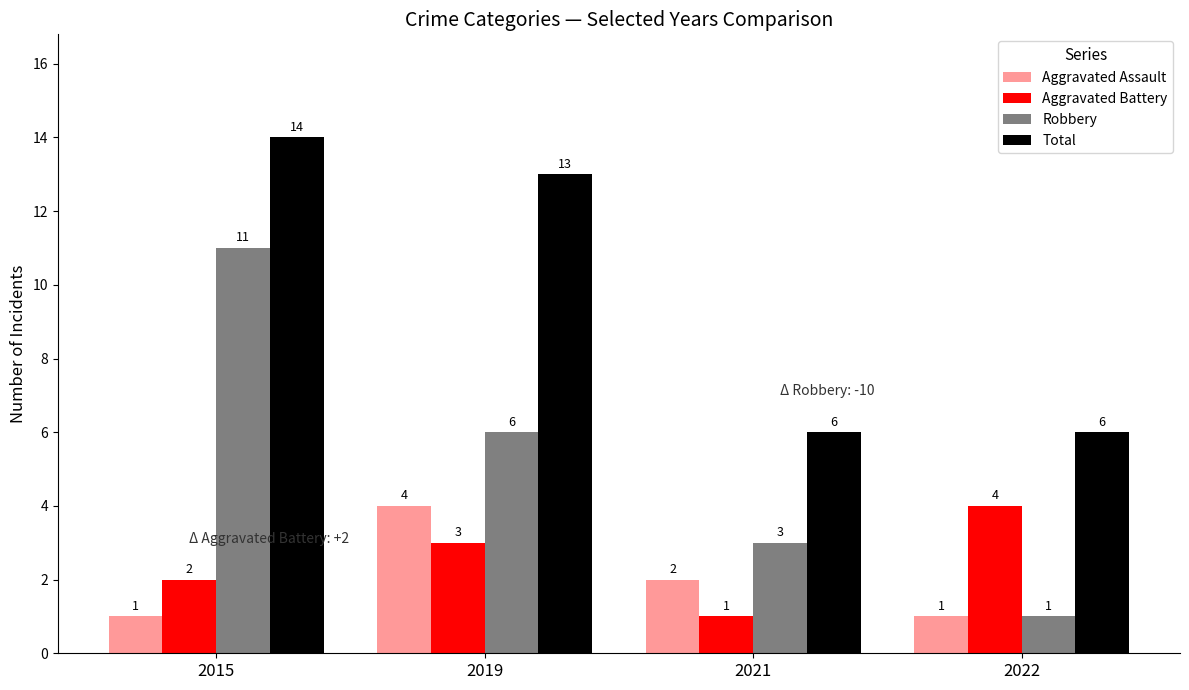

At how many categories does at least one series exceed 2?

4